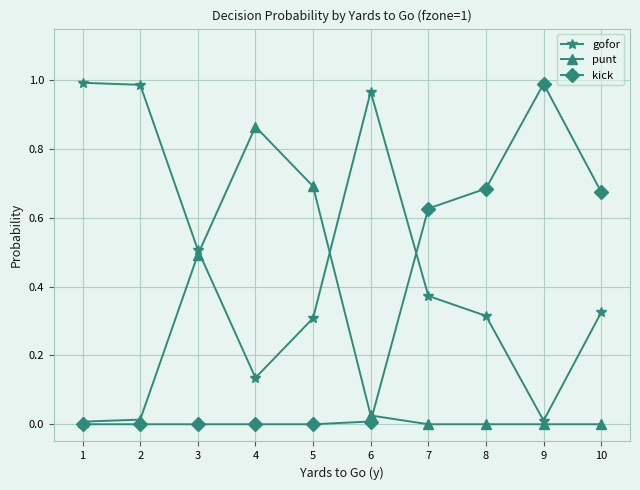

Where is the first local maximum for punt?

4